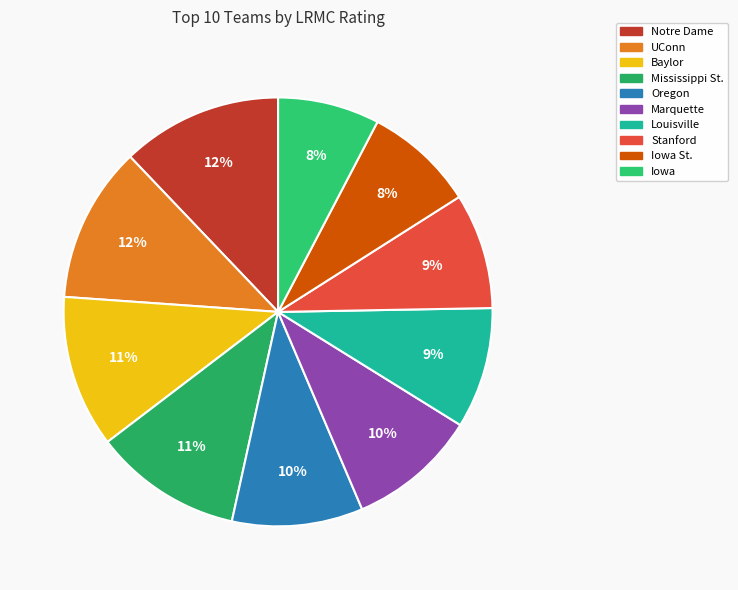

To the nearest percent, what is the average slice percentage?

10%